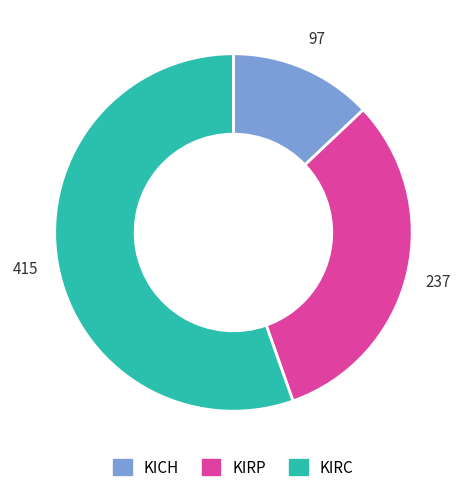

Combined, do KICH and KIRP account for over 50%?

No